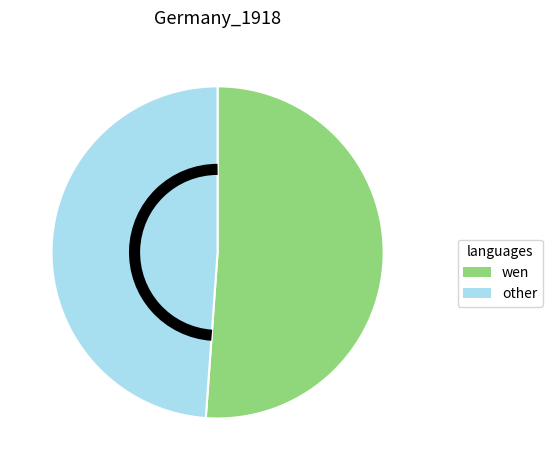

Does wen account for over 50% of the chart?

Yes